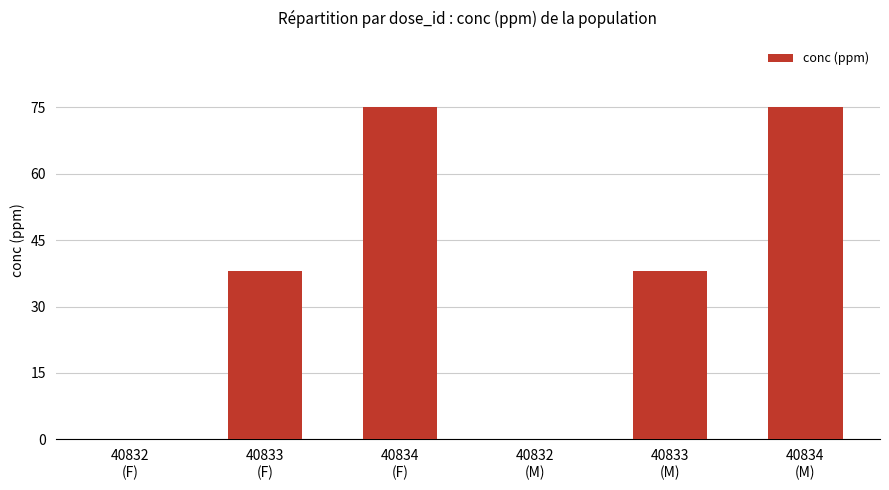

Reading left to right, transcribe all the data shown in this chart.

0	38	75	0	38	75